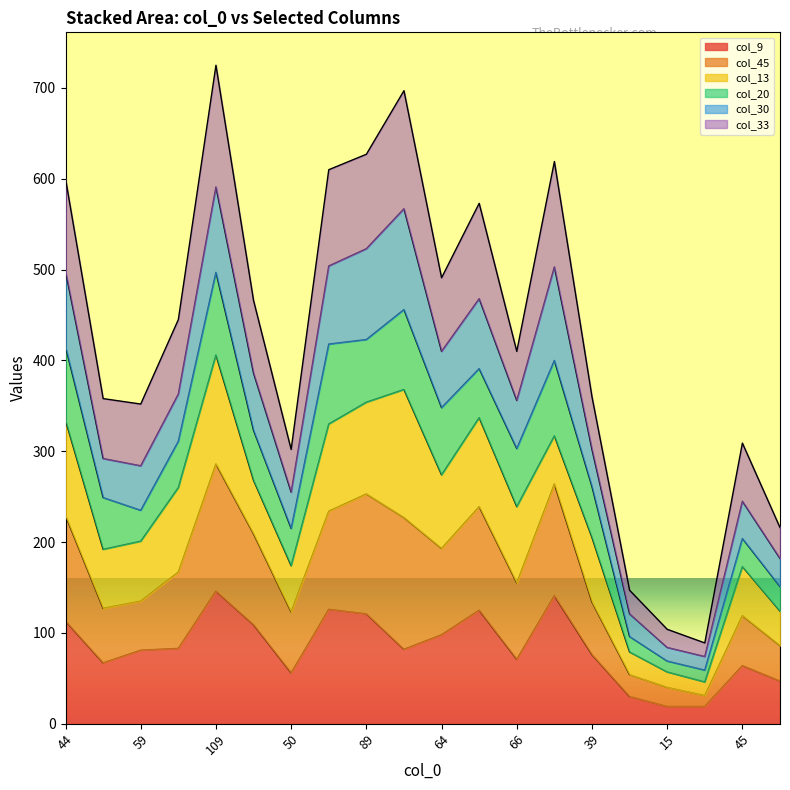

Where is the first local minimum for col_9?

55